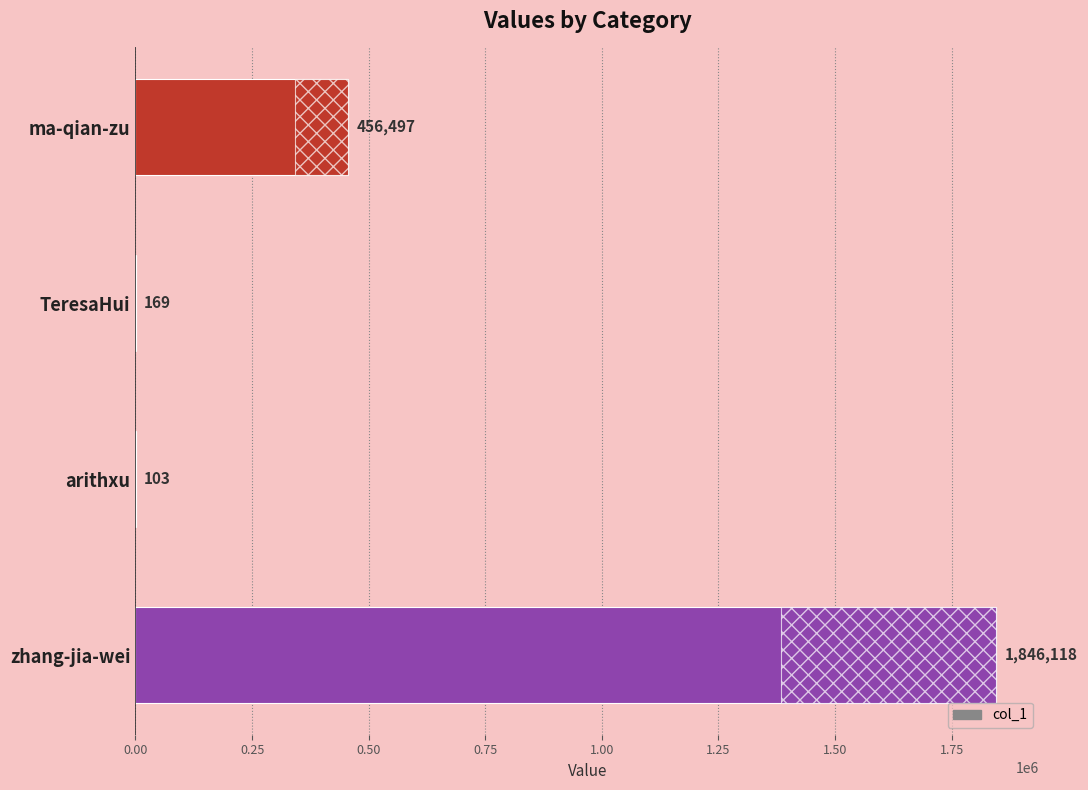

What is the average value?

575722